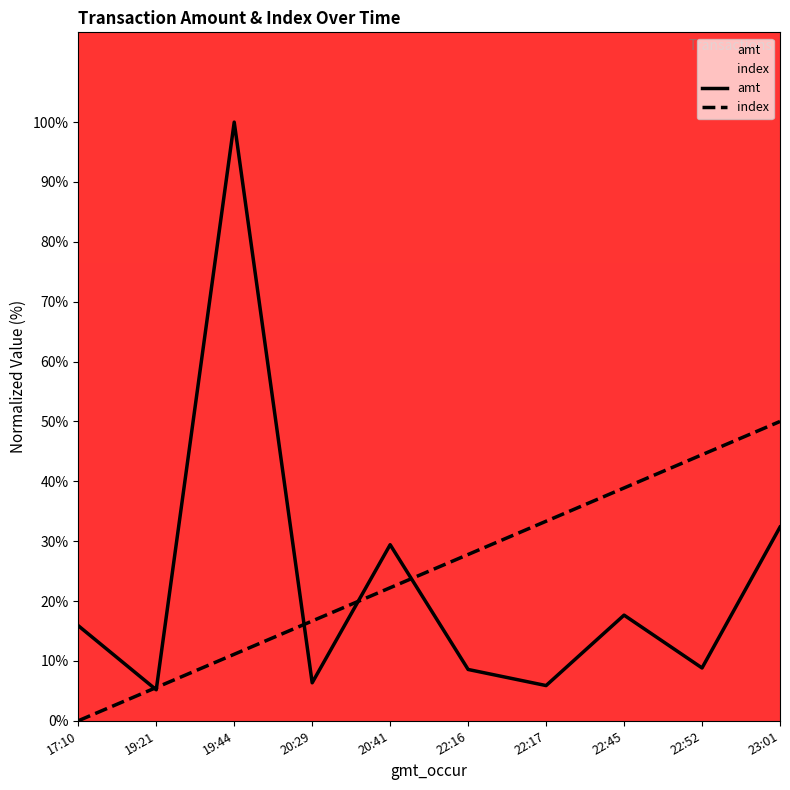

What is the sum of the index values at 19:21 and 22:45?

44.4